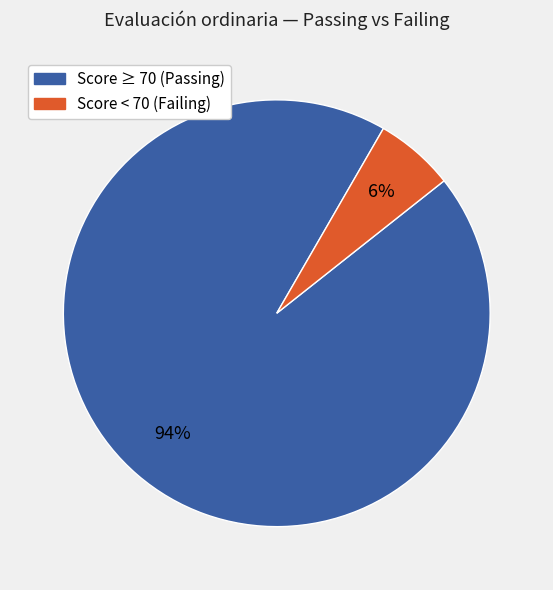

Does Score < 70 (Failing) account for over 50% of the chart?

No